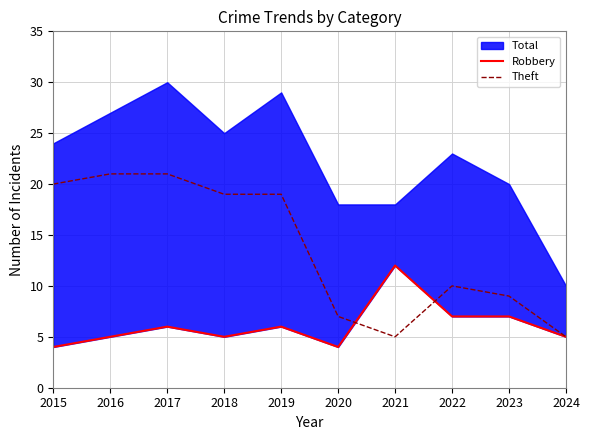

At which label does Robbery reach its minimum?

2015